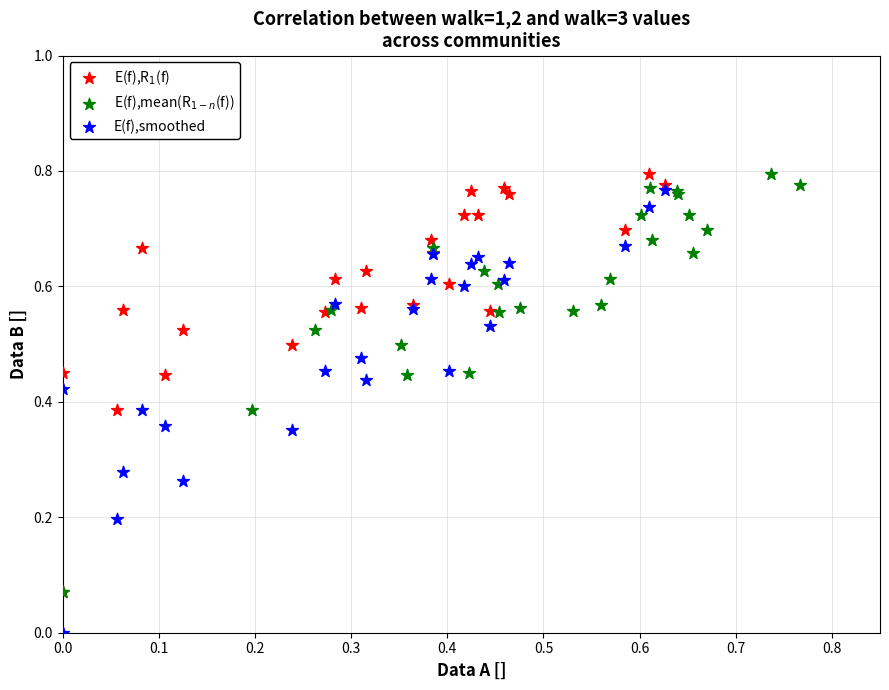

Which series has the widest spread of Y values?

E(f),smoothed